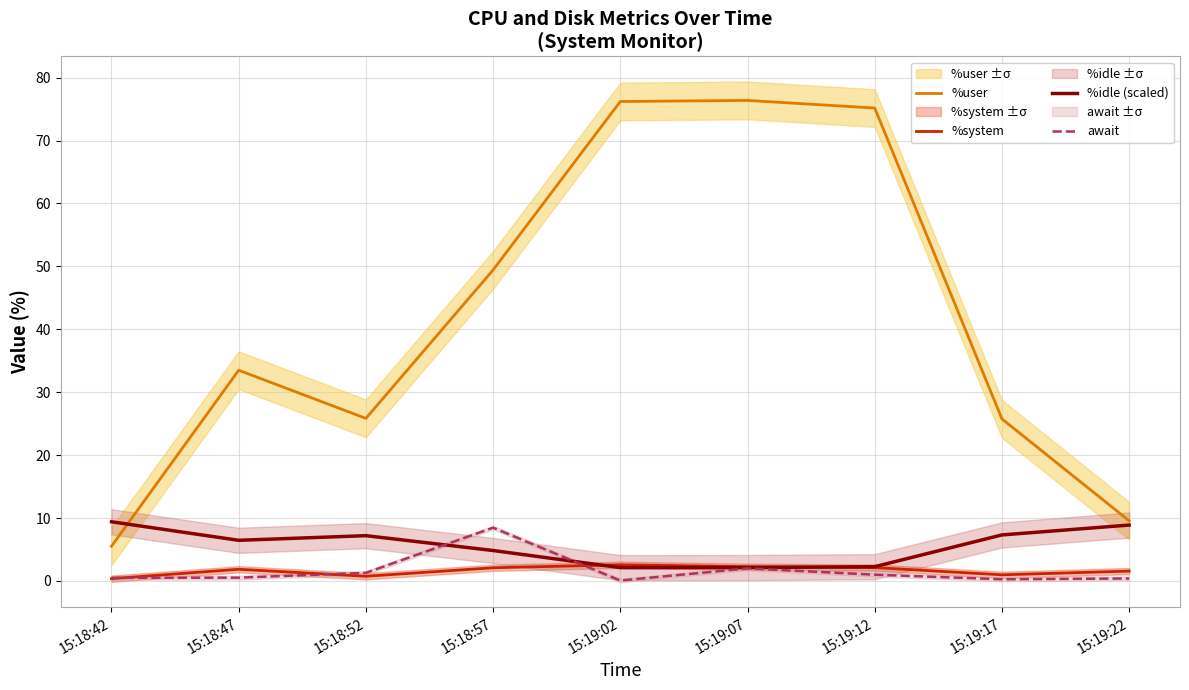

True or false: %idle (scaled) has a value of 3.1 at 15:18:52.

False